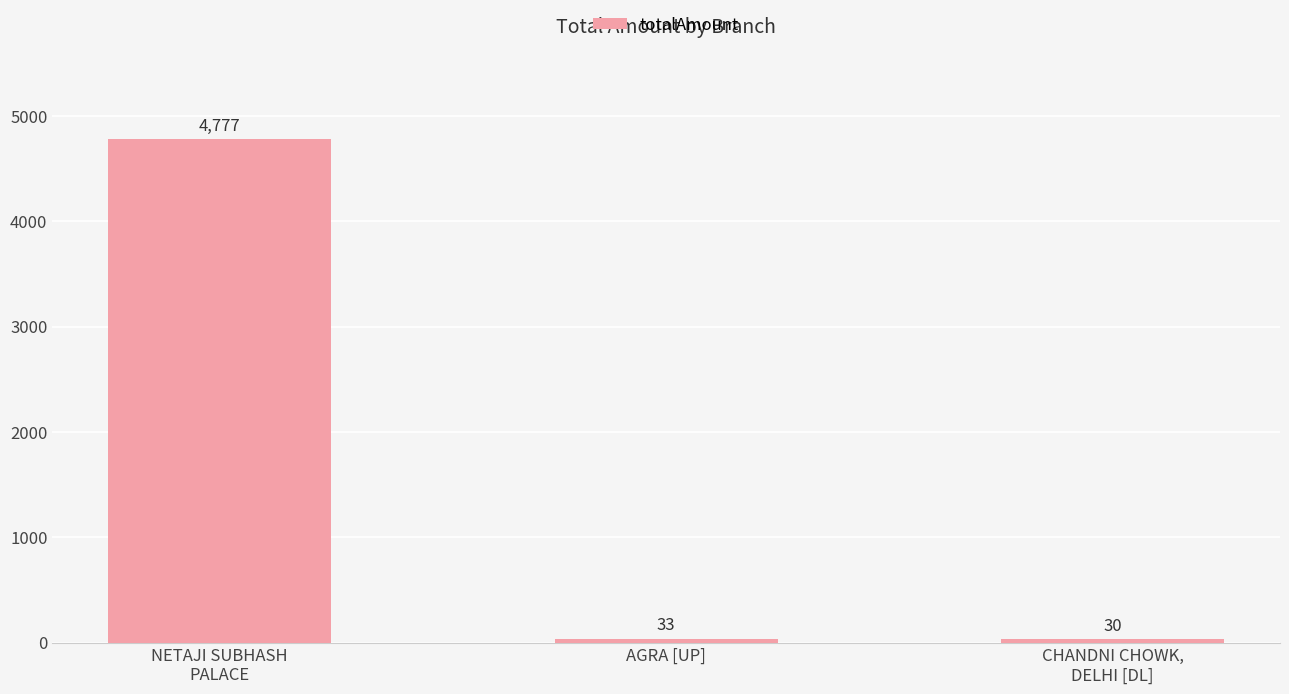

Reading left to right, what are all the values shown in this chart?

4777	33	30